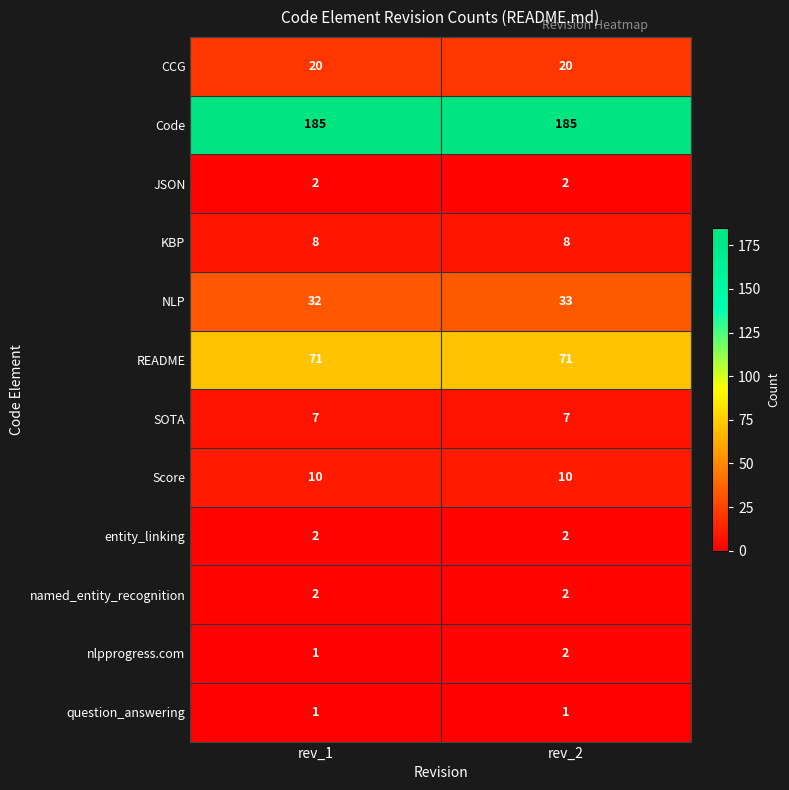

The KBP series shows 14 at rev_1. True or false?

False